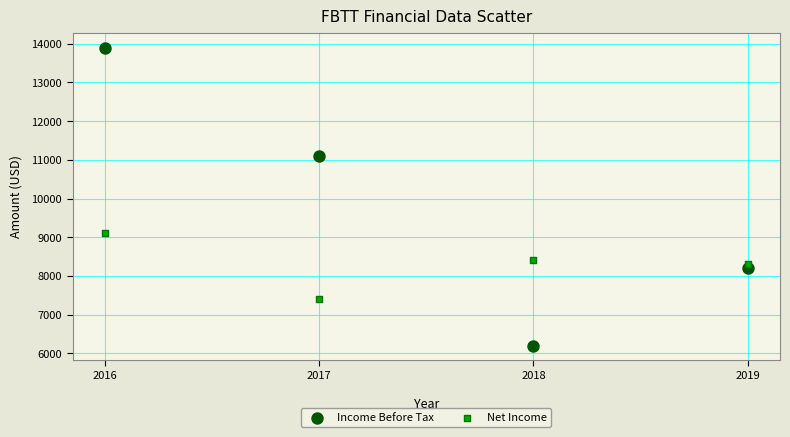

Which series contains the lowest Y value?

Income Before Tax